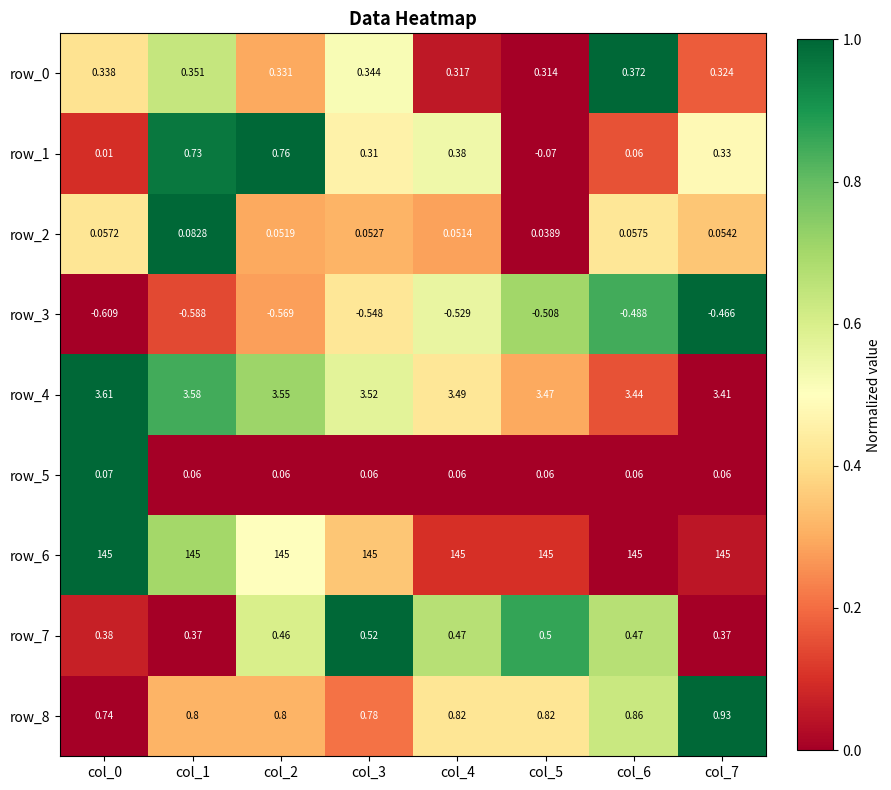

Which category has the highest value in the row_1 series?

col_2